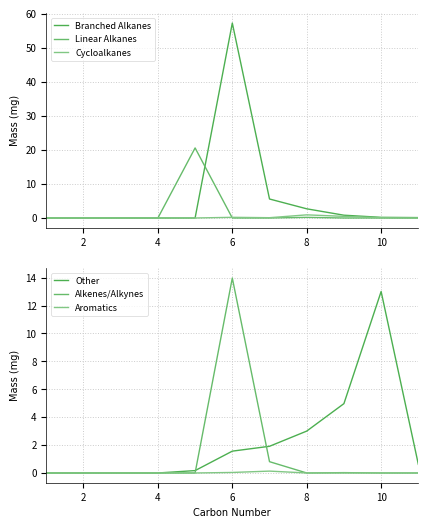

How many values in the Alkenes/Alkynes series exceed 0?

3